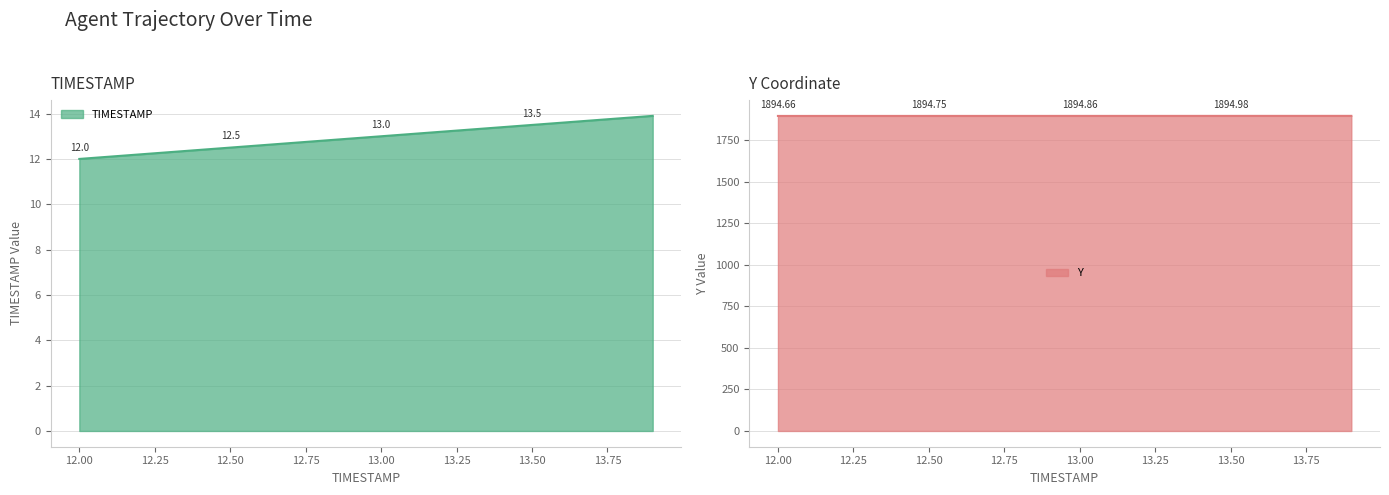

What is the difference between the Y values at 12.00 and 12.50?

0.1